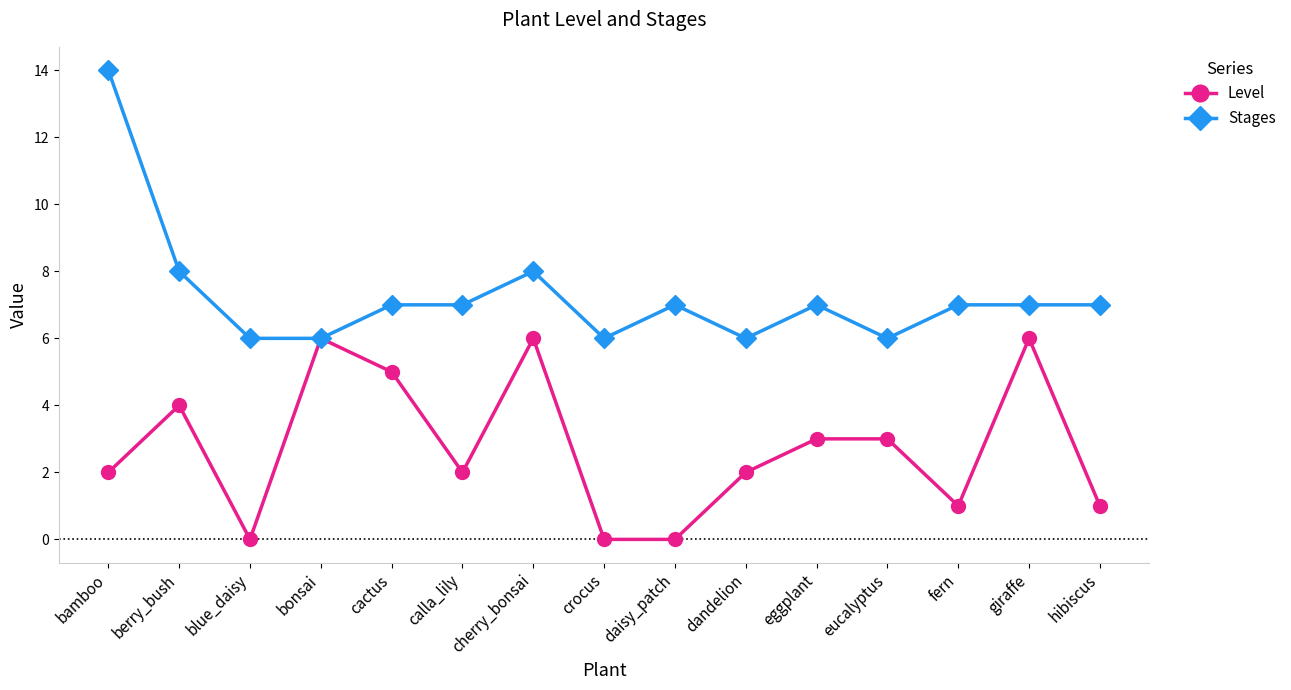

Which series has the widest spread of values?

Stages